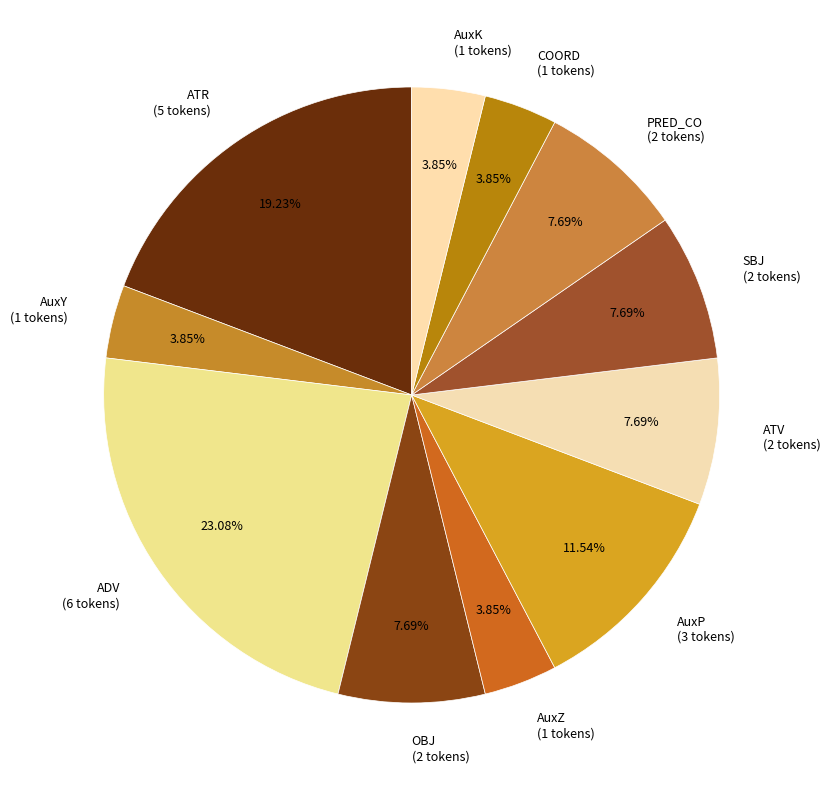

To the nearest percent, what percentage of the pie is PRED_CO?

8%